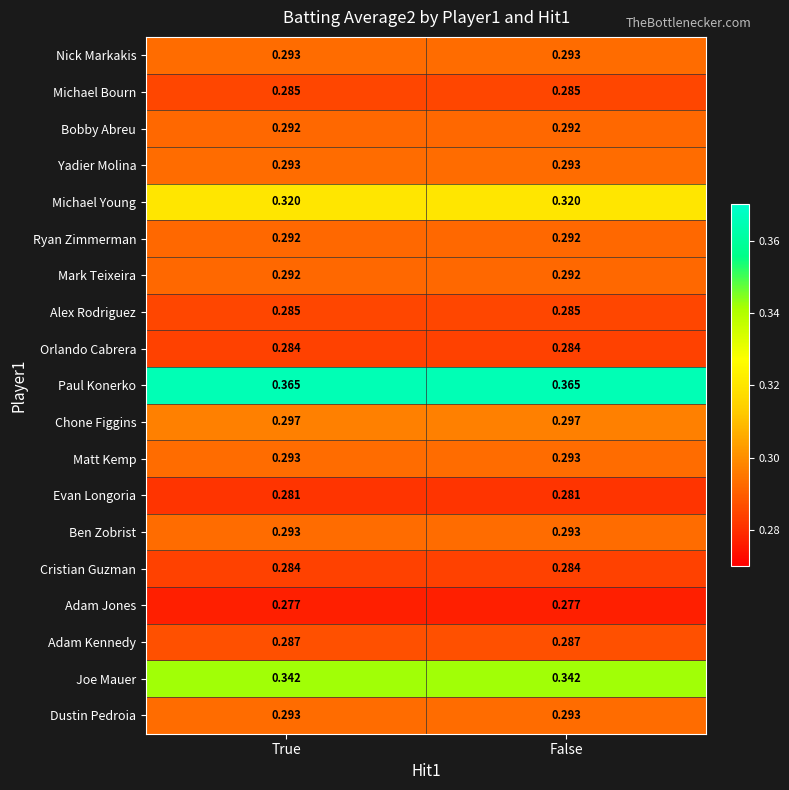

Is the value of Bobby Abreu at False greater than the value of Paul Konerko at False?

No